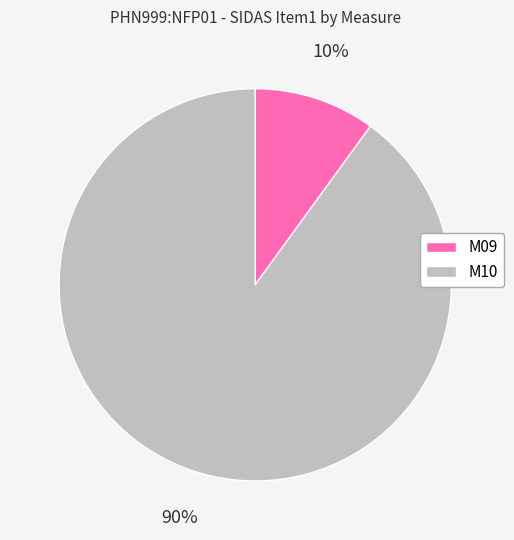

Is M09 the majority of the pie?

No